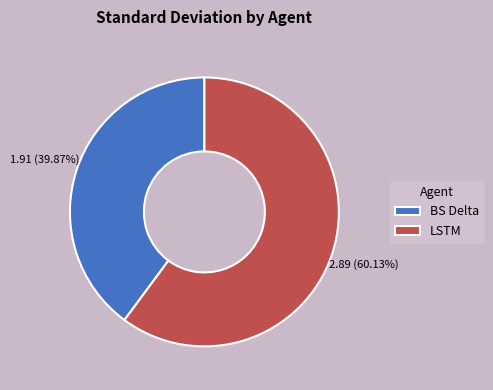

Rank the categories by value from lowest to highest.

BS Delta, LSTM